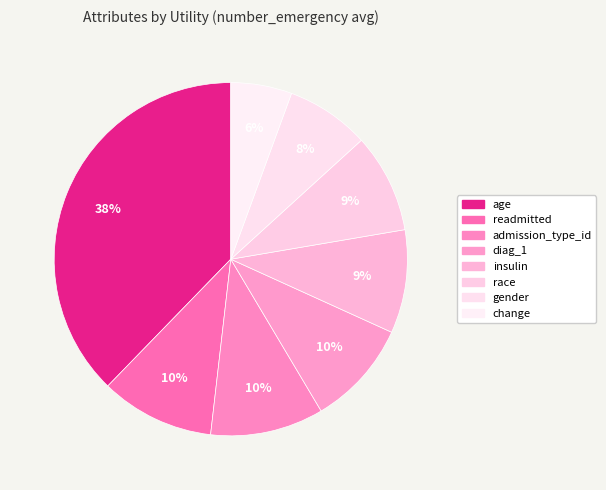

To the nearest percent, what is the average slice percentage?

12%